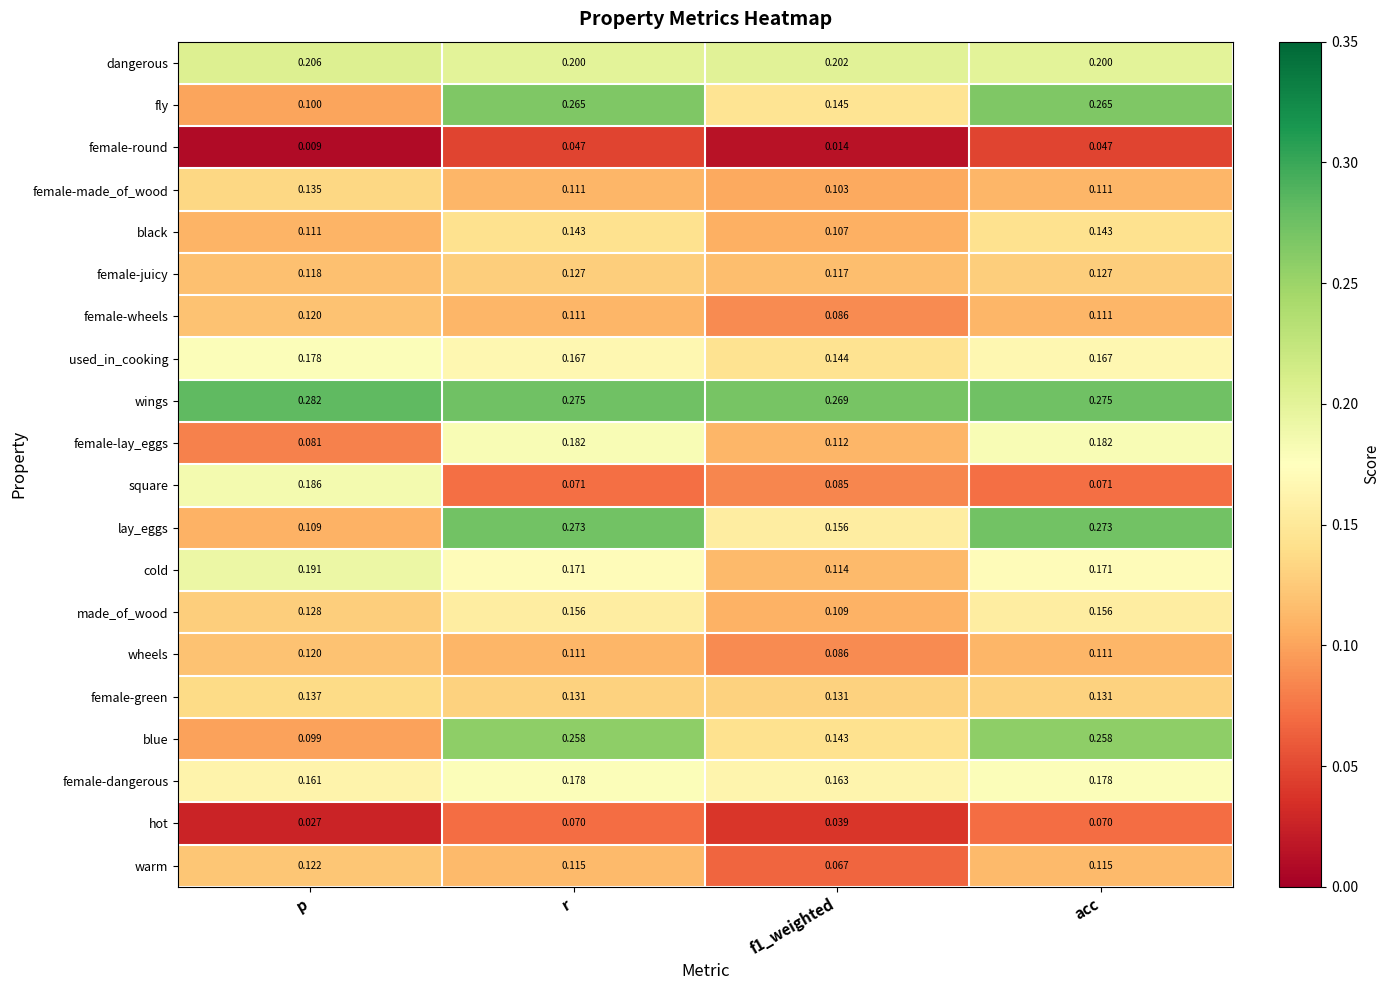

At which category does the chart reach its peak across all series?

p